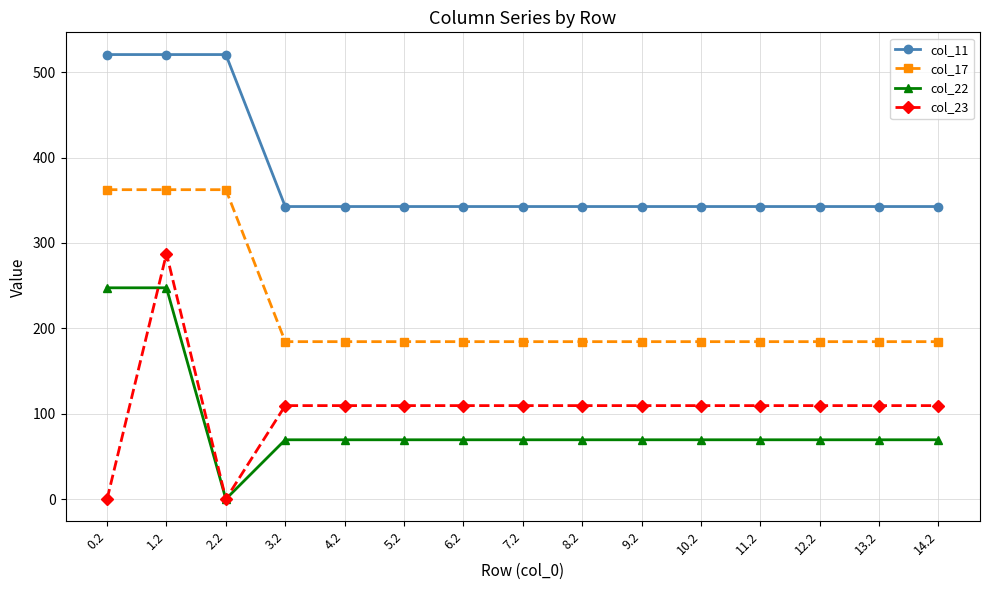

Rank the series at 9.2 from lowest to highest value.

col_22, col_23, col_17, col_11